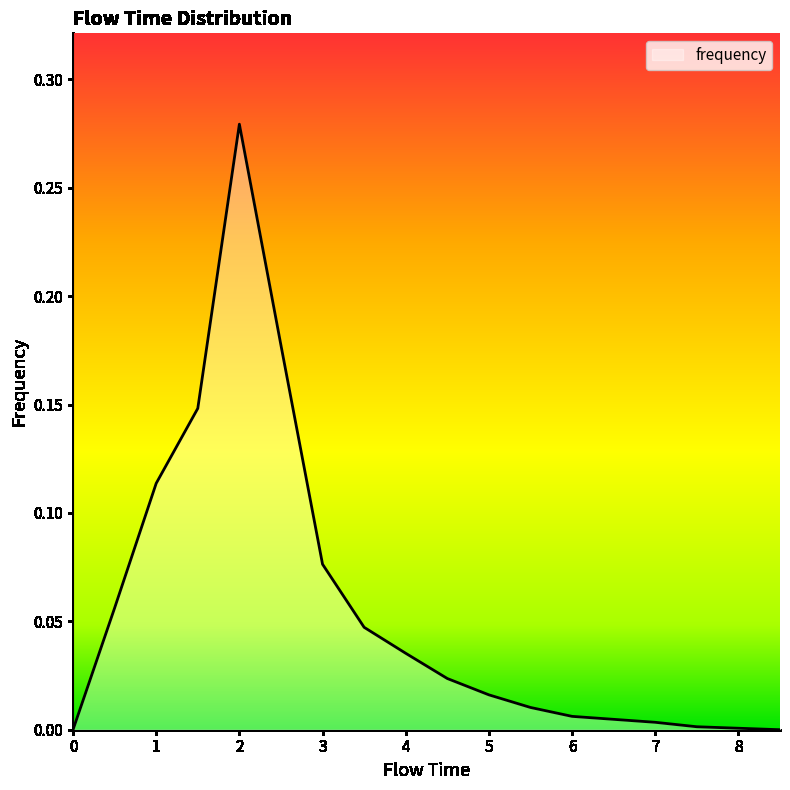

Does the chart display data point markers on the line(s)?

No